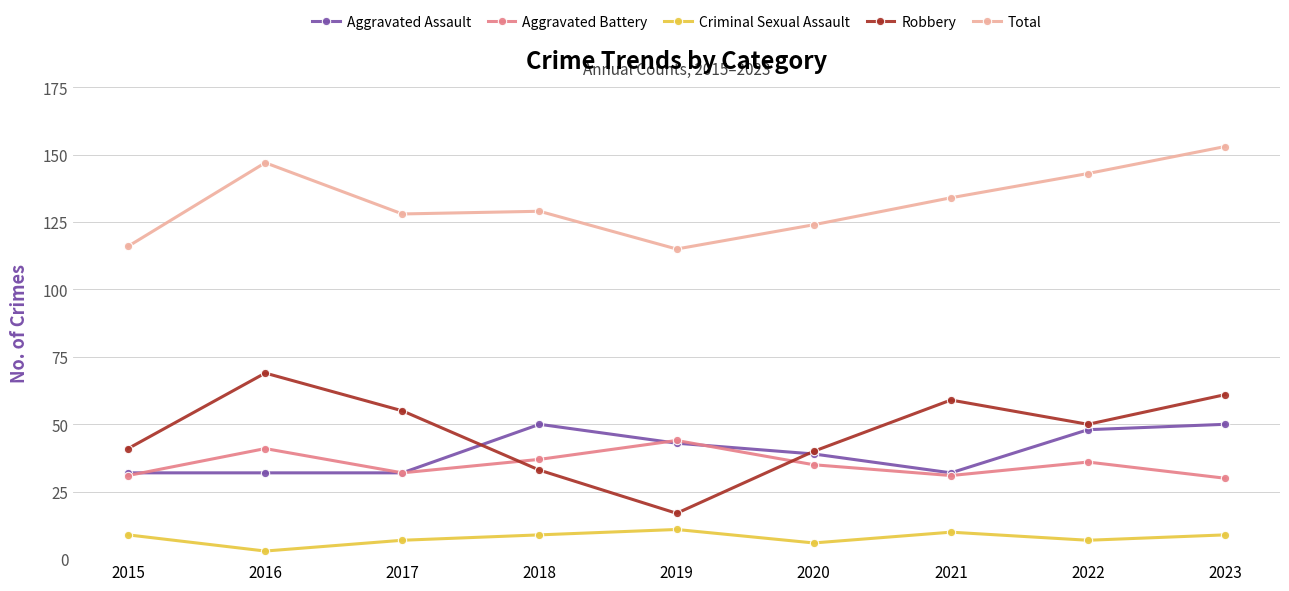

What is the difference between the second highest and second lowest values in the Total series?

31